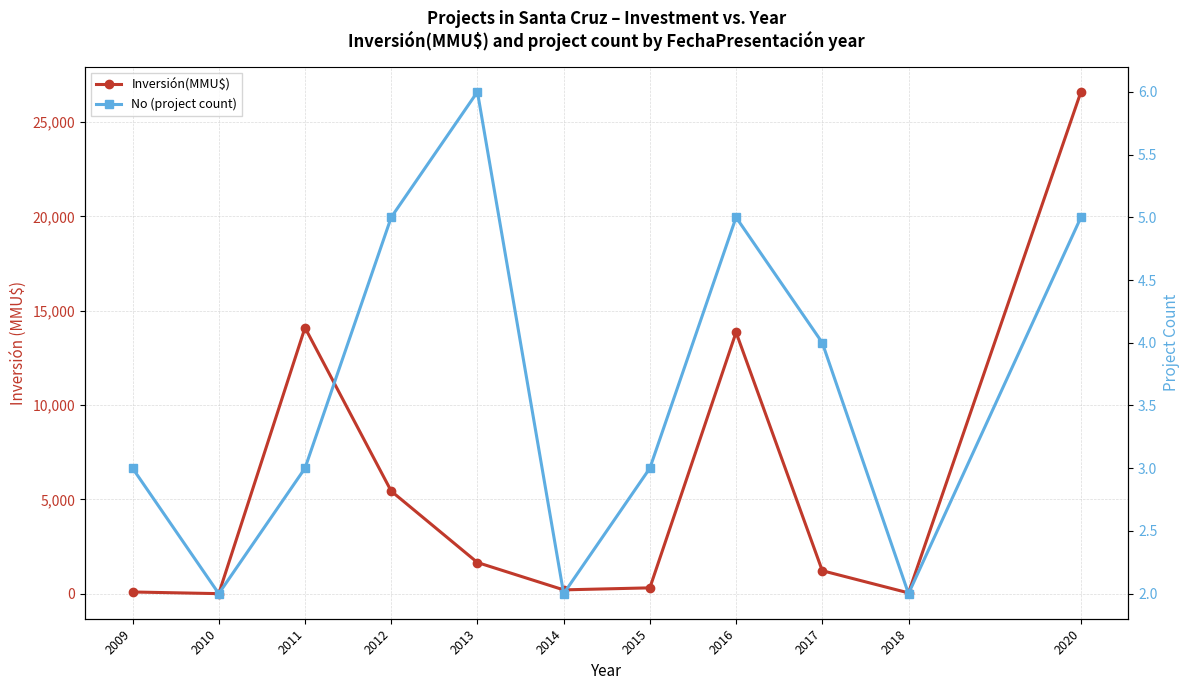

Reading right to left, extract all data points from this chart.

Inversión(MMU$): 26600	40	1216	13853	307	200	1650	5435	14100	0	88
No (project count): 5	2	4	5	3	2	6	5	3	2	3